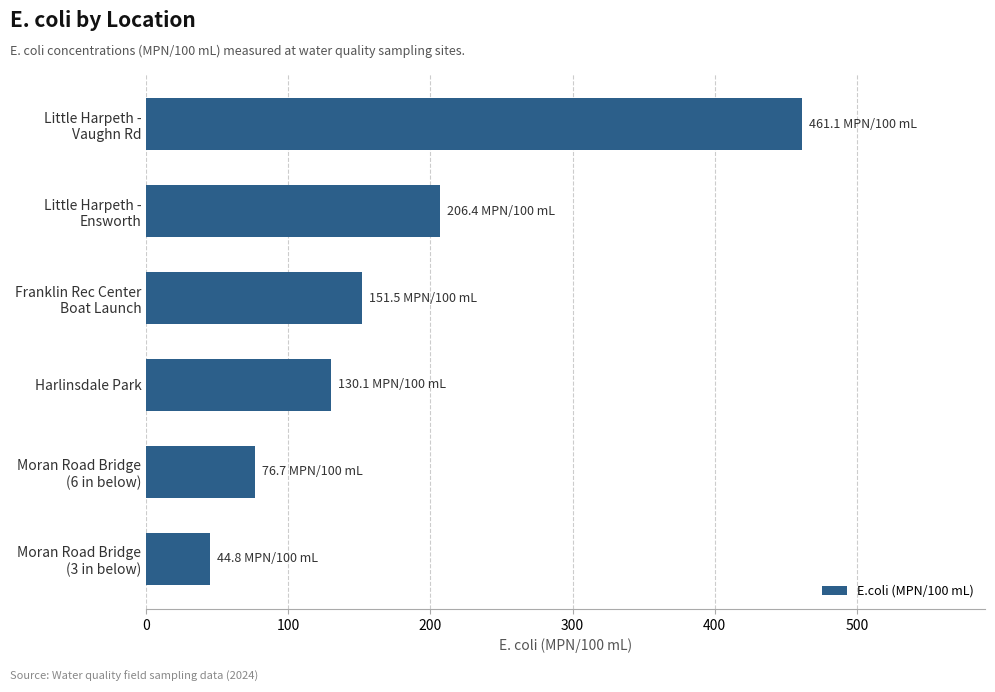

What is the greatest value displayed?

461.1